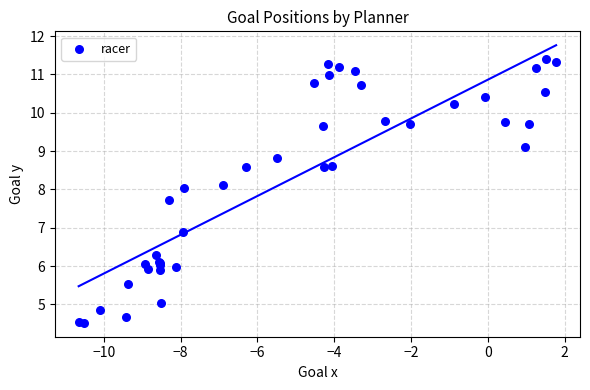

What Y value in the scatter plot is closest to 7?

6.9